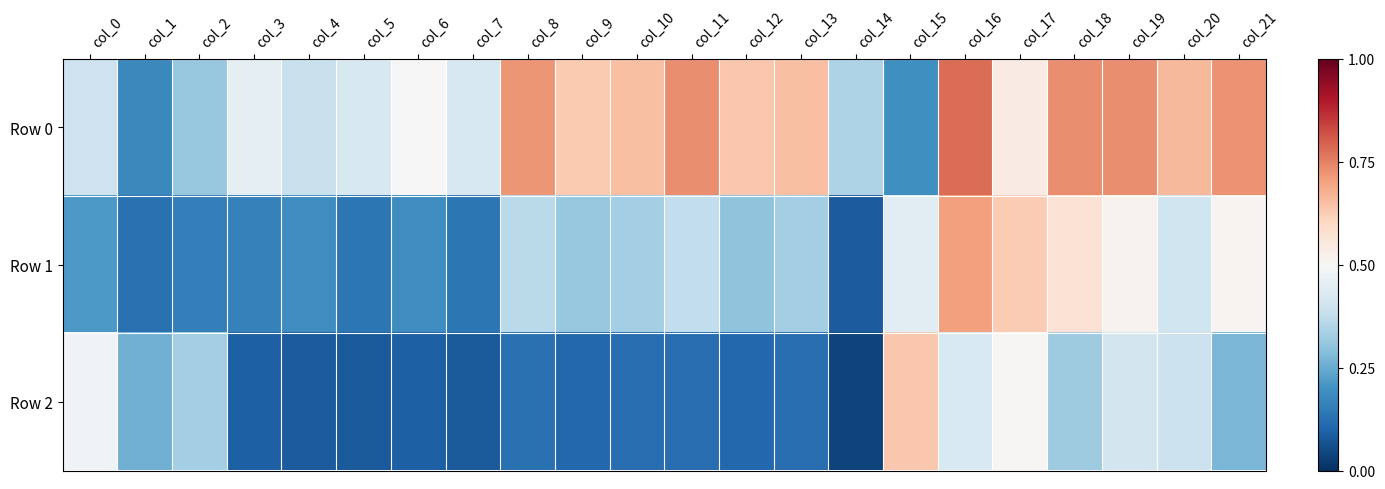

At which category is the sum across all series the highest?

col_16